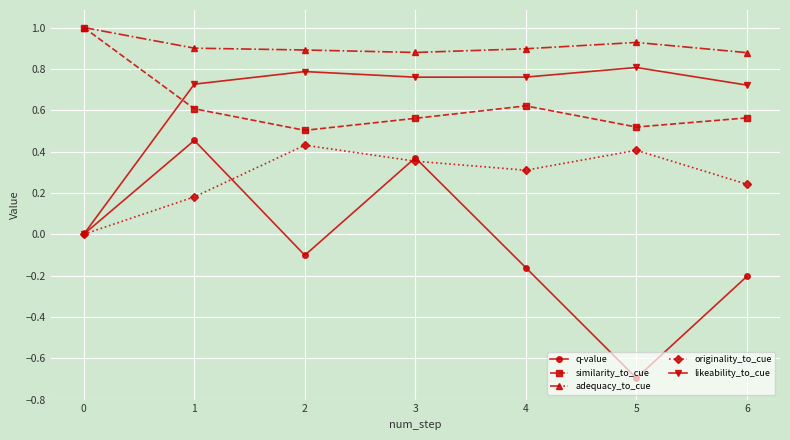

What is the smallest value displayed?

-0.7